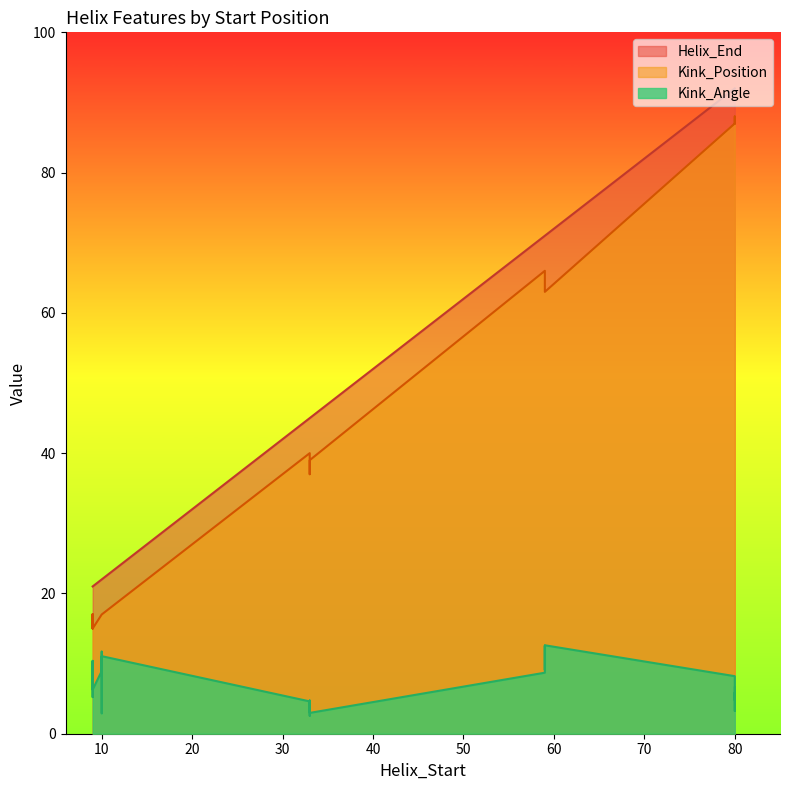

How many data points does each series have?

30